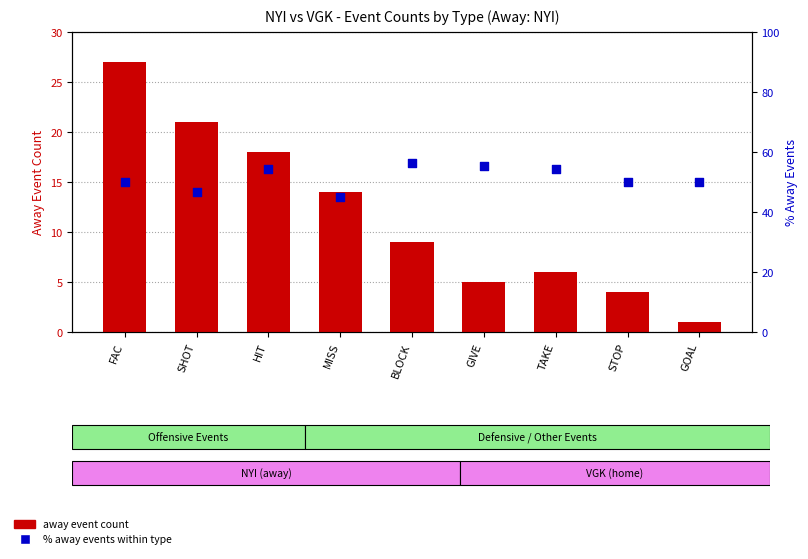

Which series contains the lowest Y value?

away event count